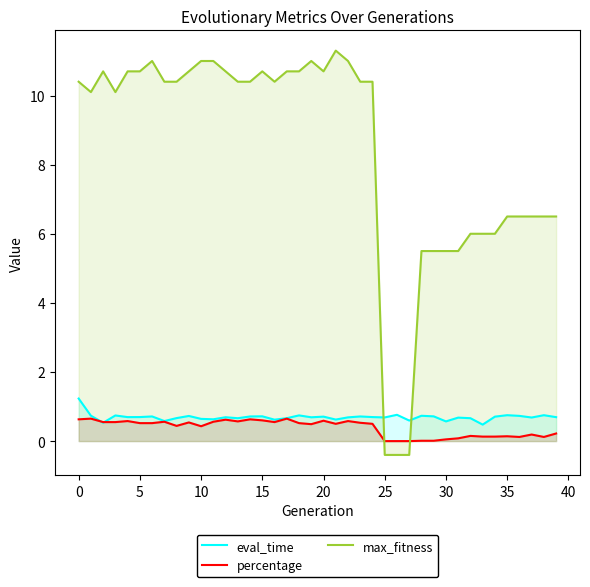

Does the chart have visible grid lines?

No